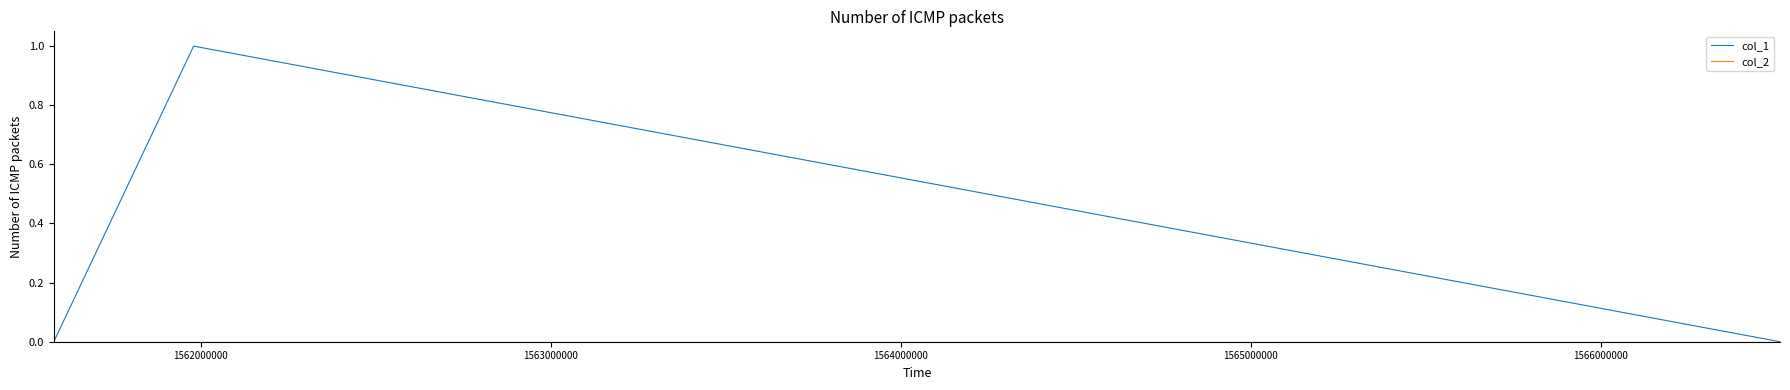

Which series has the largest range (max minus min)?

col_1